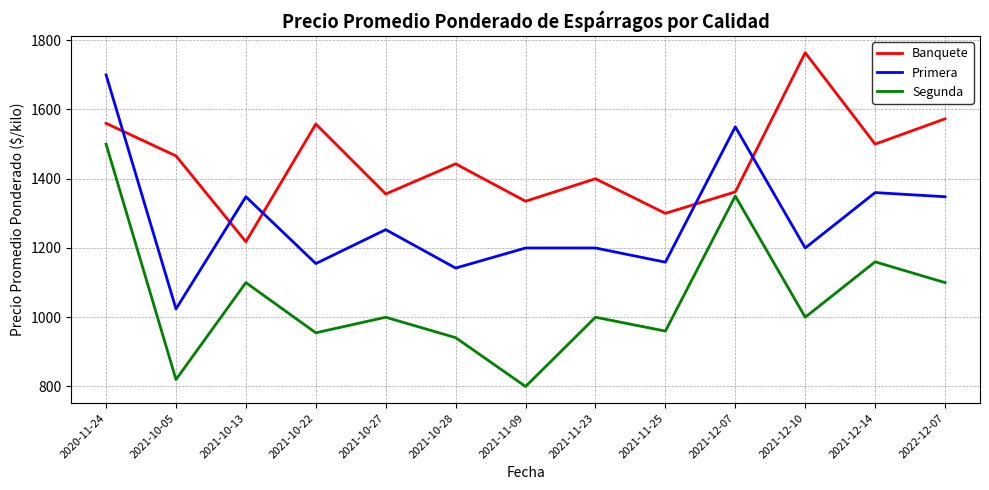

How many series are shown in this chart?

3